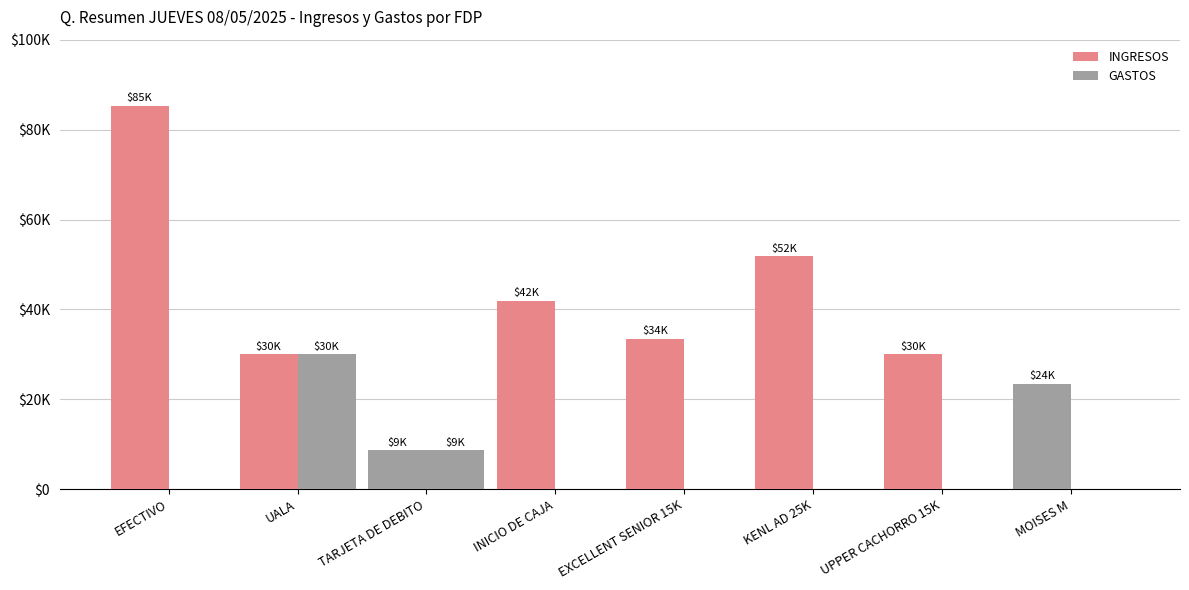

Reading right to left, transcribe all the data shown in this chart.

INGRESOS: MOISES M=23500	UPPER CACHORRO 15K=30000	KENL AD 25K=51800	EXCELLENT SENIOR 15K=33500	INICIO DE CAJA=41940	TARJETA DE DEBITO=8655	UALA=30000	EFECTIVO=85300
GASTOS: MOISES M=0	UPPER CACHORRO 15K=0	KENL AD 25K=0	EXCELLENT SENIOR 15K=0	INICIO DE CAJA=0	TARJETA DE DEBITO=8655	UALA=30000	EFECTIVO=0